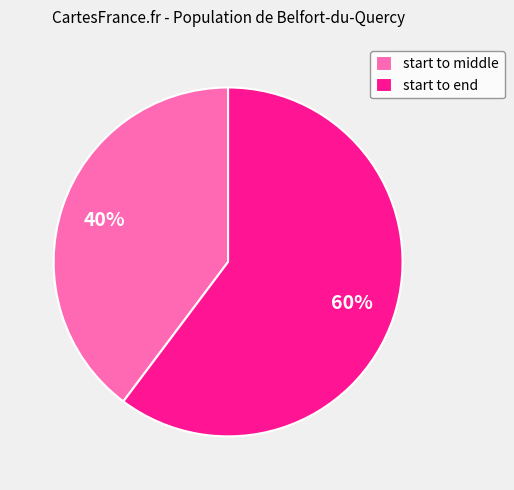

Which slice represents more than half of the pie?

start to end